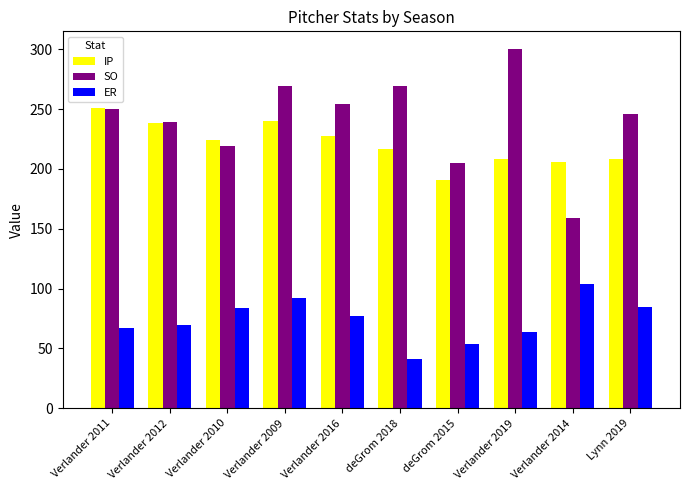

Which series changed the most between Verlander 2010 and deGrom 2018?

SO